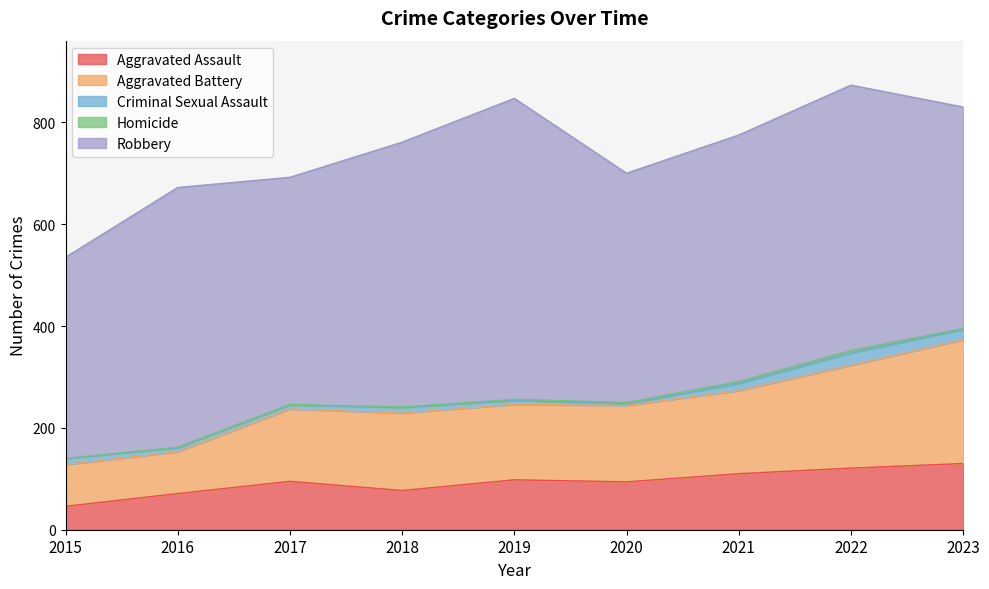

Rank the categories by Criminal Sexual Assault value from highest to lowest.

2022, 2023, 2021, 2015, 2018, 2016, 2017, 2019, 2020